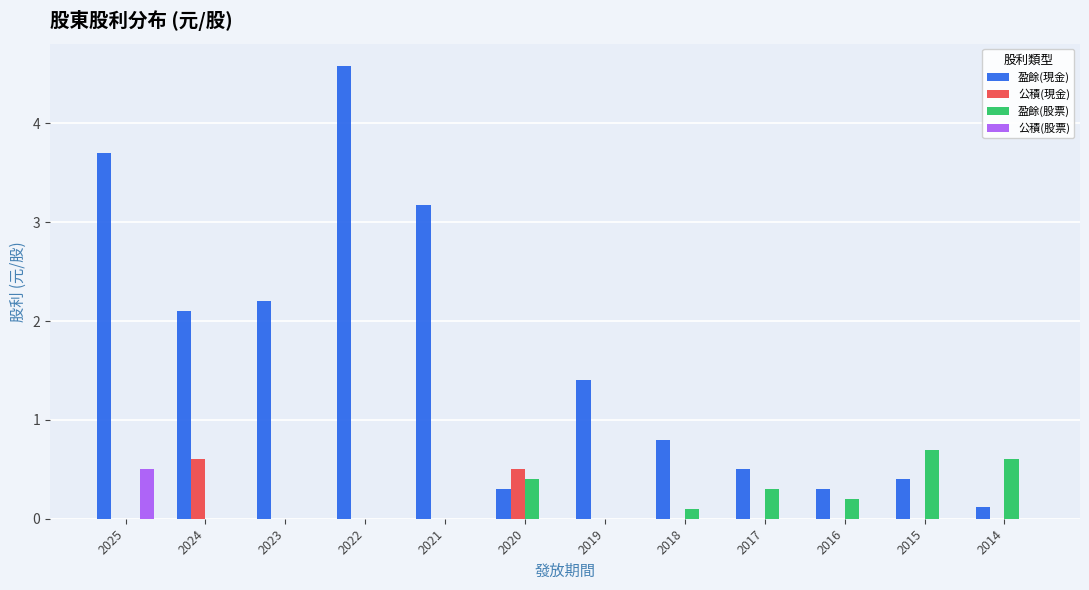

Between 2019 and 2017, which series saw the biggest shift?

盈餘(現金)